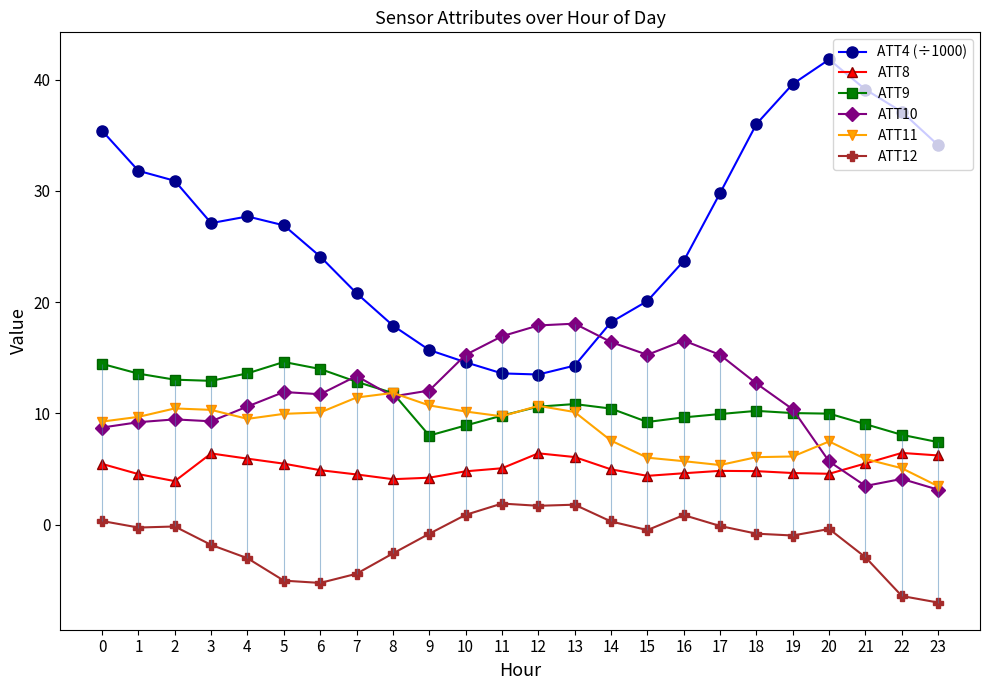

True or false: ATT12 has more than 0 points higher than both neighbors.

True